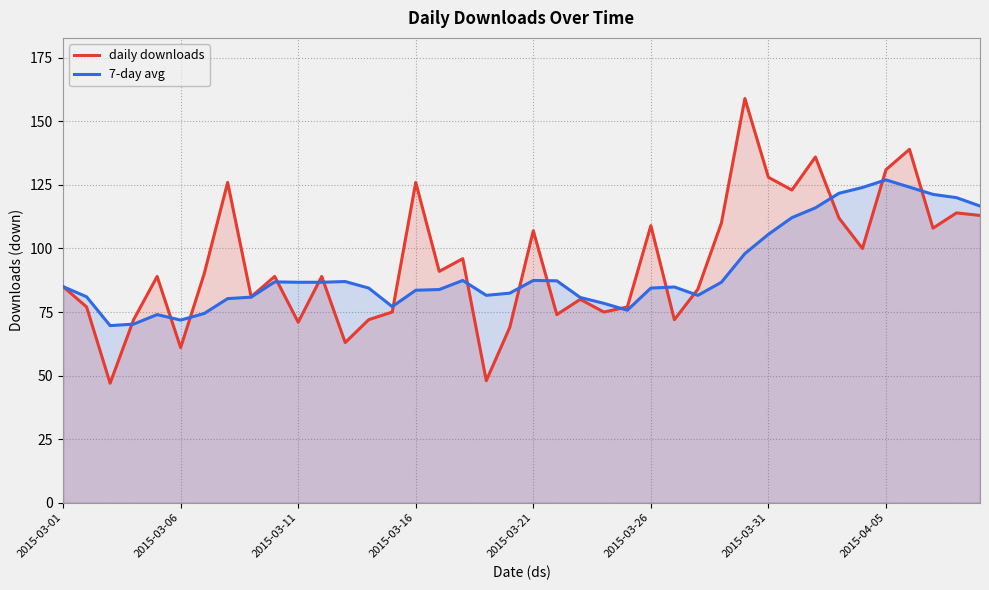

What is the total value across all series at 2015-03-21?

194.4